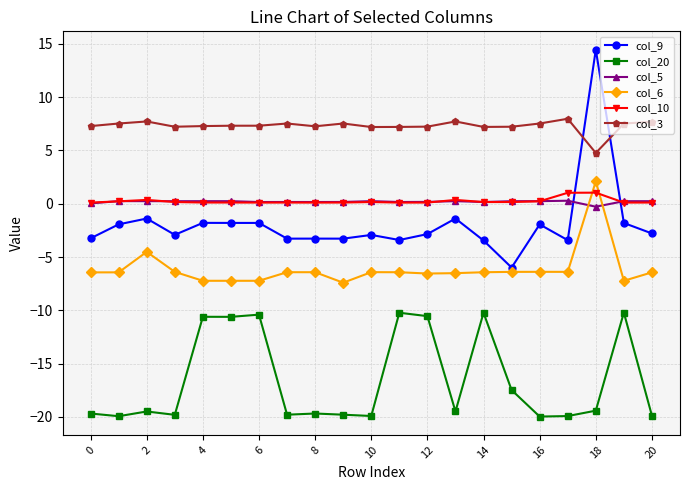

True or false: col_9 and col_20 cross at least once.

False